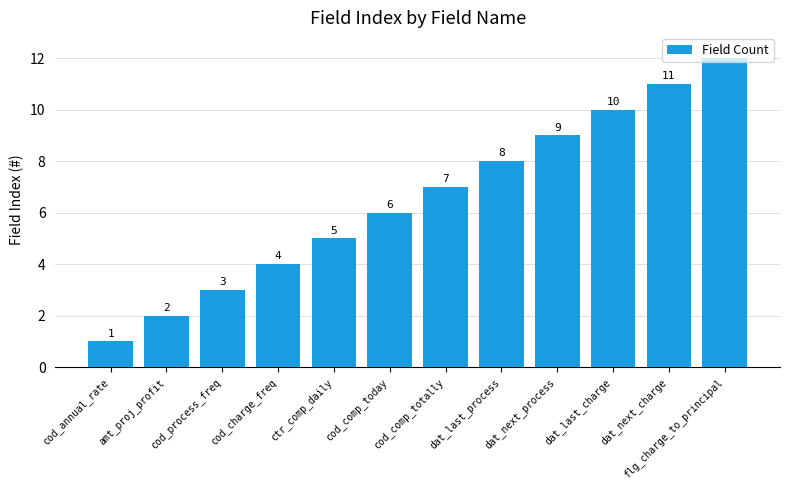

What is the label of the 3rd bar from the right?

dat_last_charge